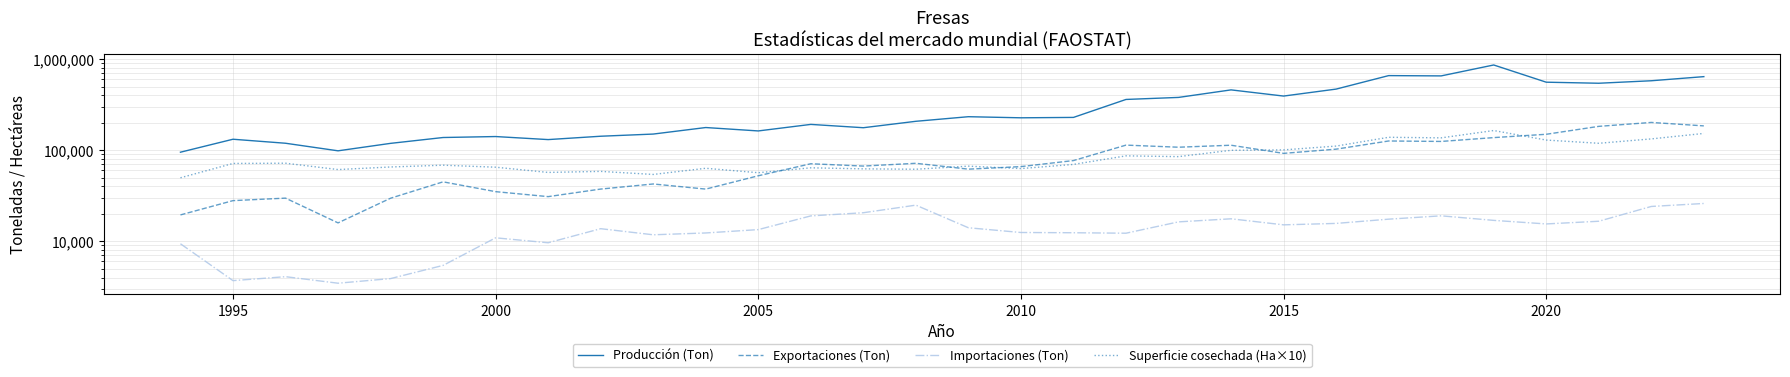

How many values in the Producción (Ton) series are below 226657?

15